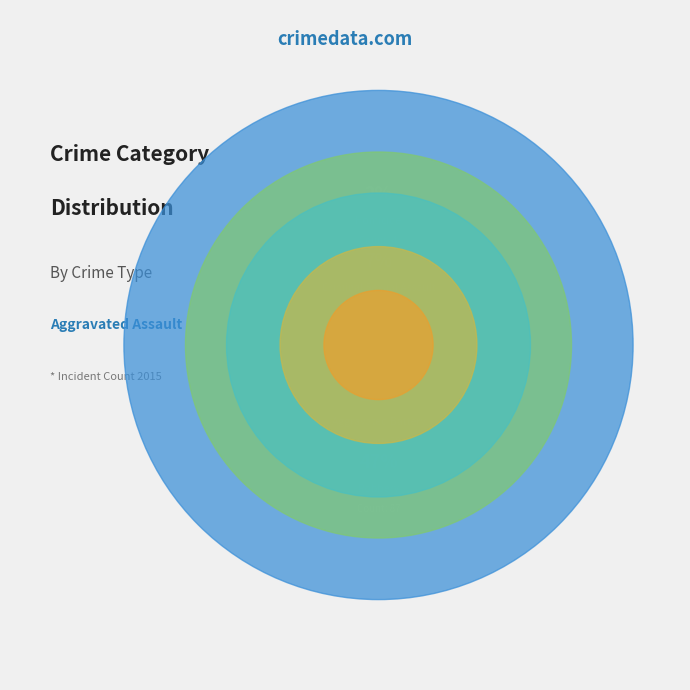

Rank the categories by value from lowest to highest.

Homicide, Criminal Sexual Assault, Aggravated Assault, Aggravated Battery, Robbery